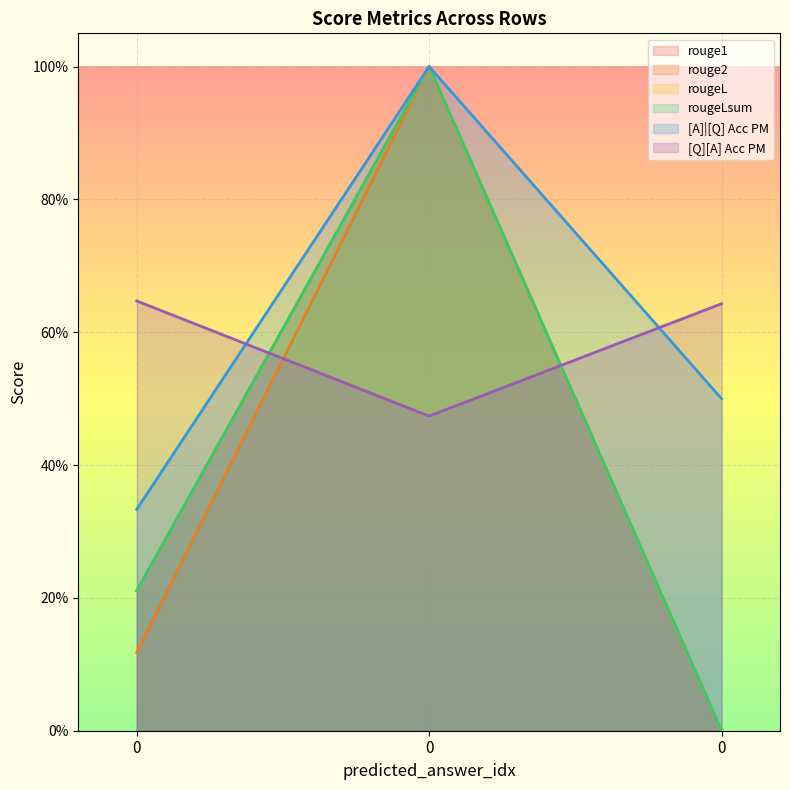

Is the value of [Q][A] Acc PM at 0 greater than the value of rougeLsum at 0?

Yes